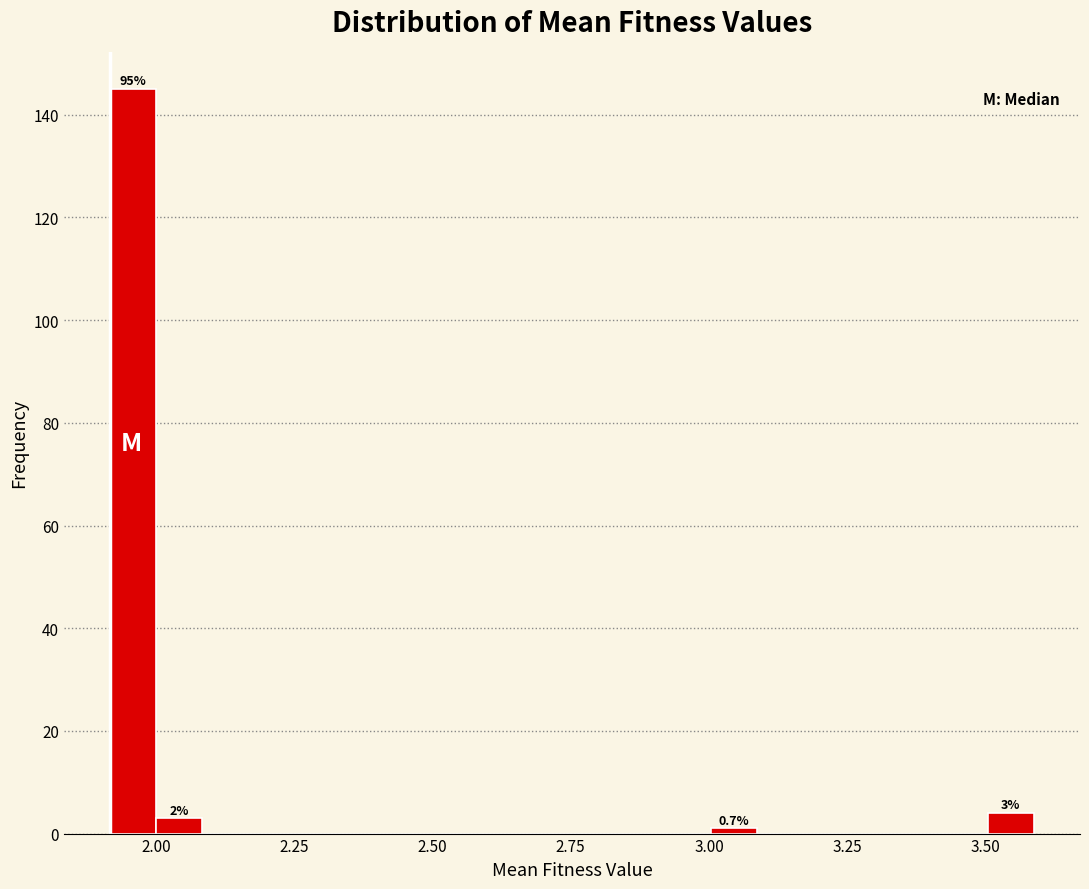

Around what value on the x-axis is the tallest bar? Give the approximate position of its centre, as read against the axis.

1.95